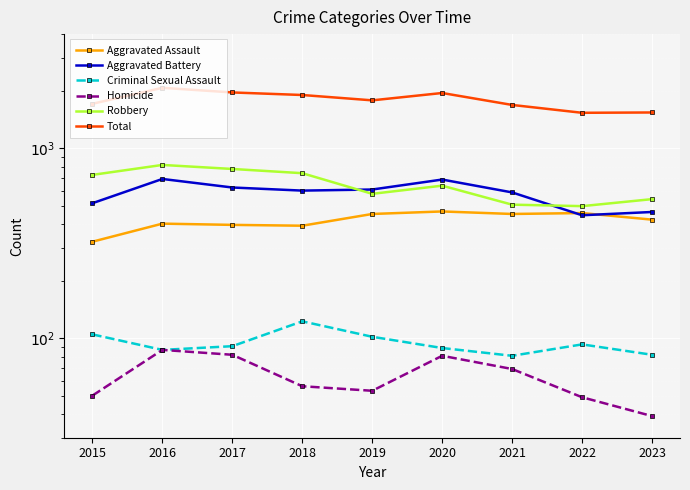

True or false: Robbery and Aggravated Assault cross at least once.

False